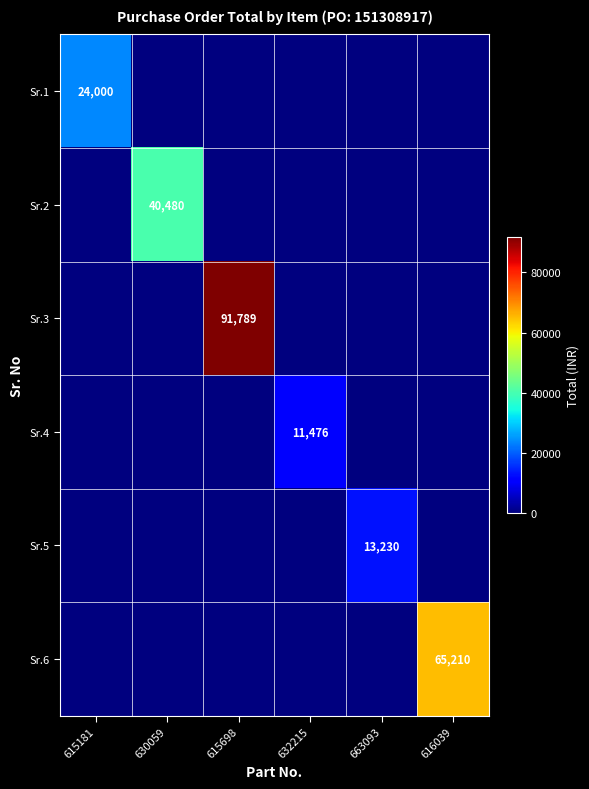

Is it true that Sr.1 equals 5731 at 615181?

False